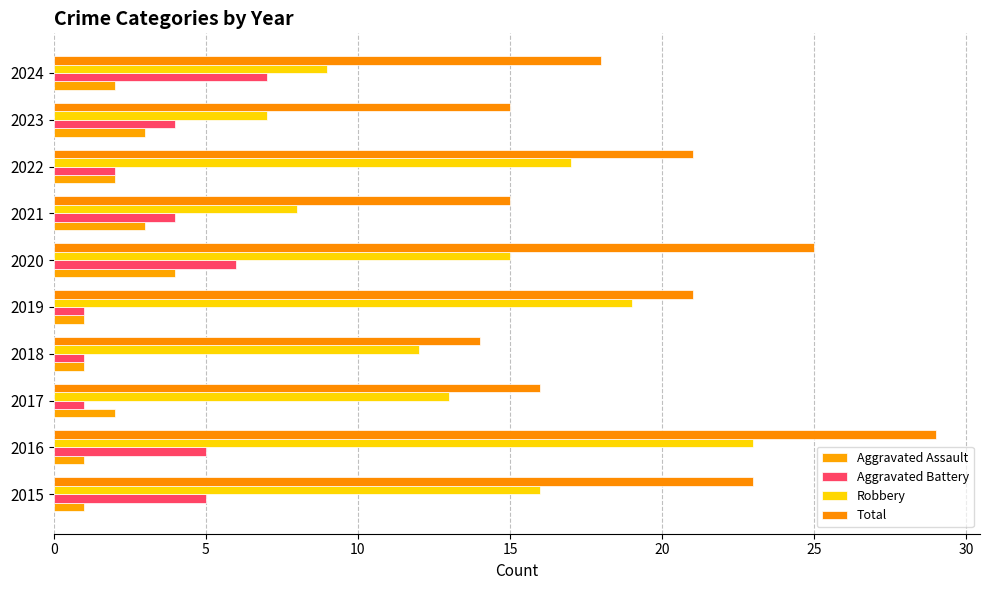

Which series has the largest total across all categories?

Total